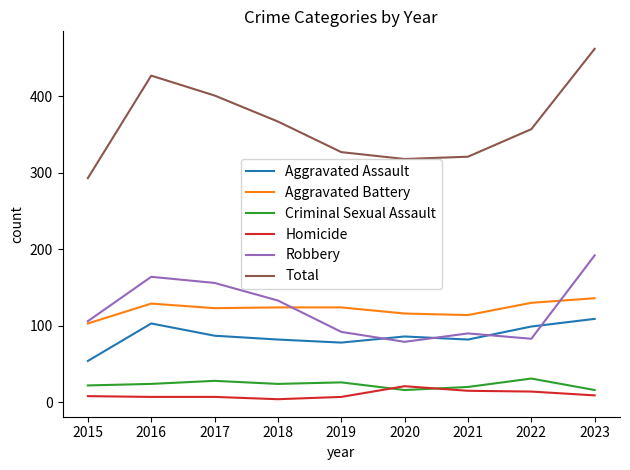

Between 2019 and 2022, which series saw the biggest shift?

Total